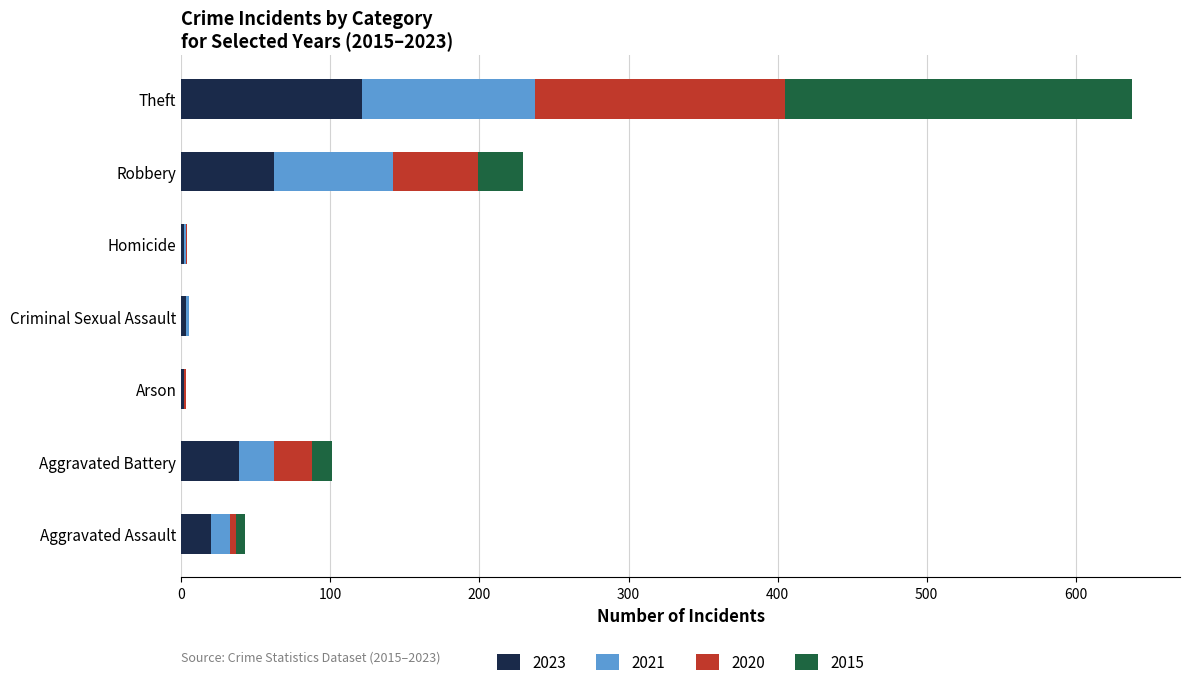

Which category has the highest value in the 2023 series?

Theft